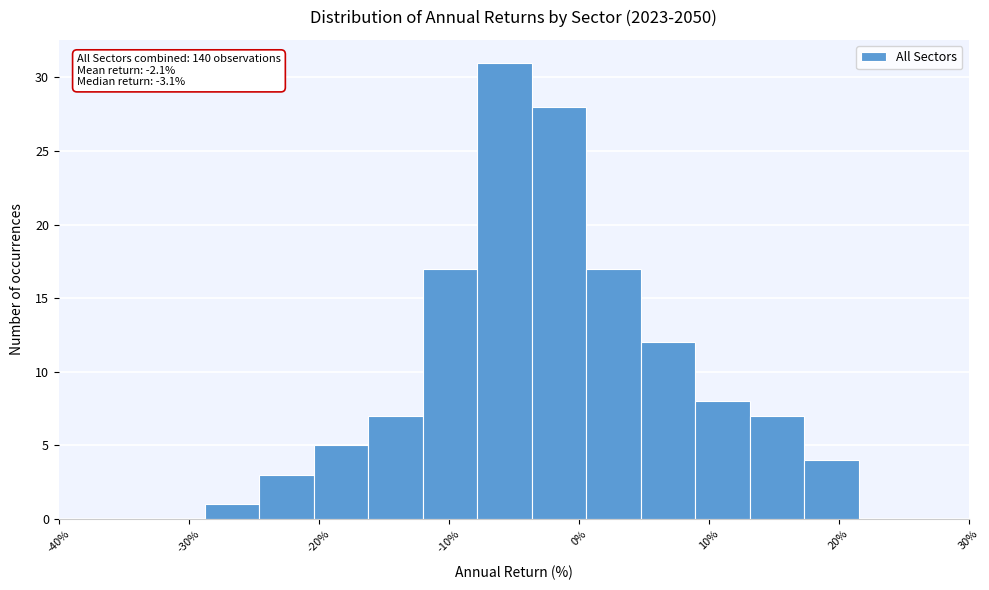

Over which range of the x-axis is the bar tallest?

-8 to -4